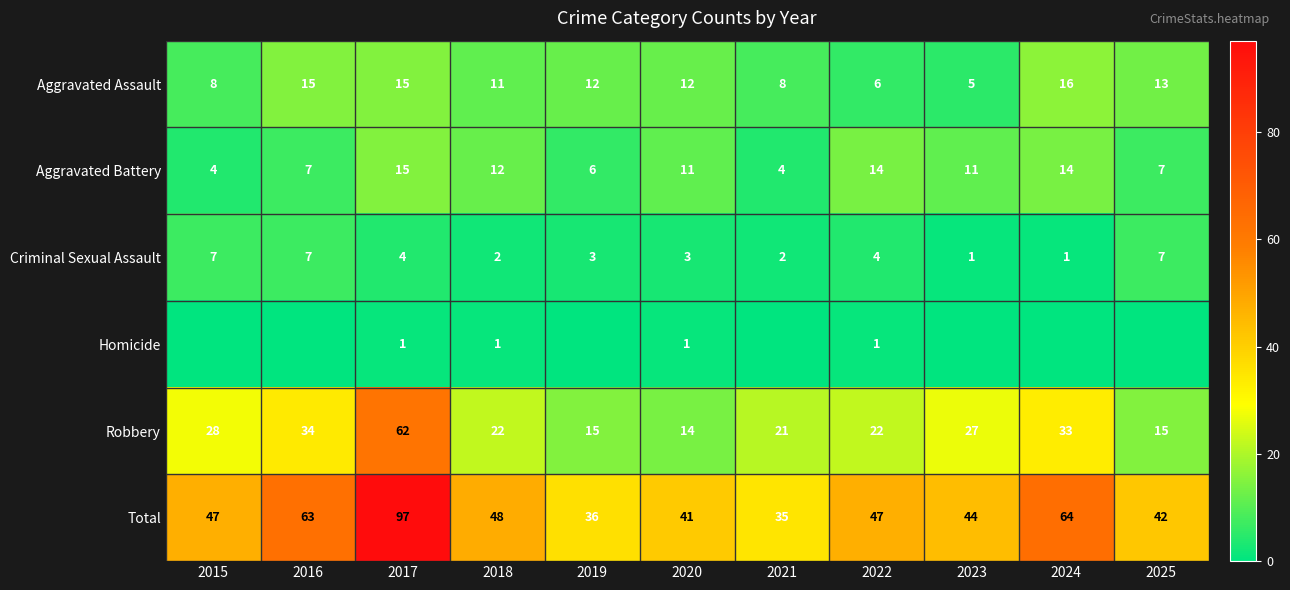

The value of Homicide at 2018 is 0. True or false?

False